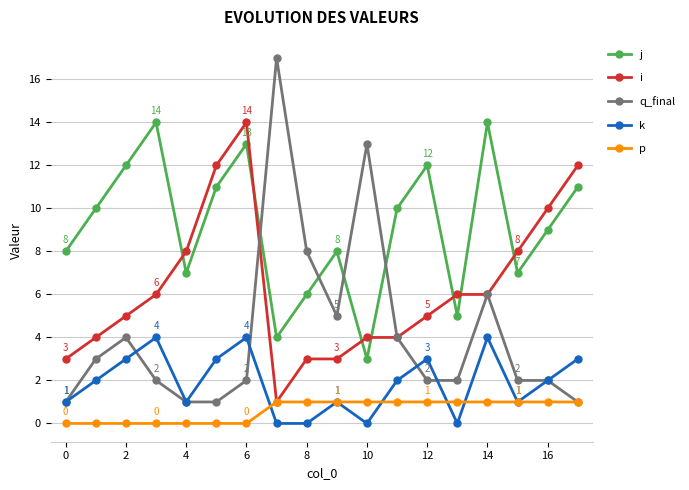

Rank the series by their average value, from lowest to highest.

p, k, q_final, i, j